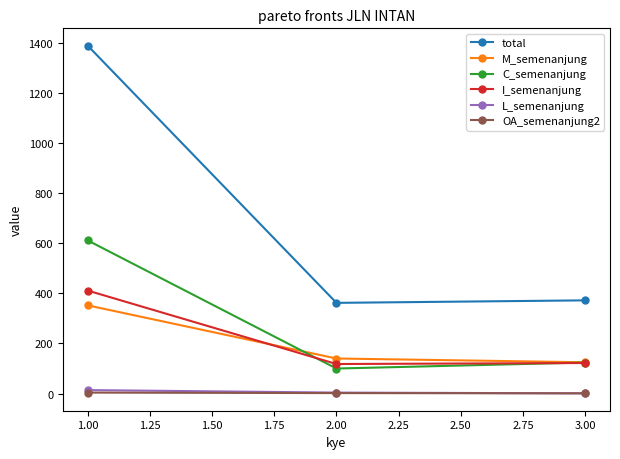

Is this an area chart (filled region under the line)?

No